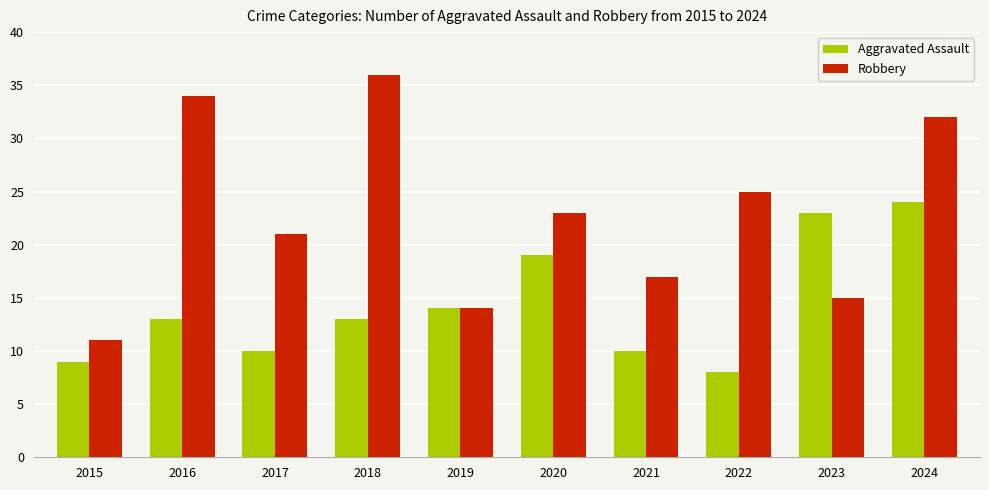

How many bars are there in total?

20